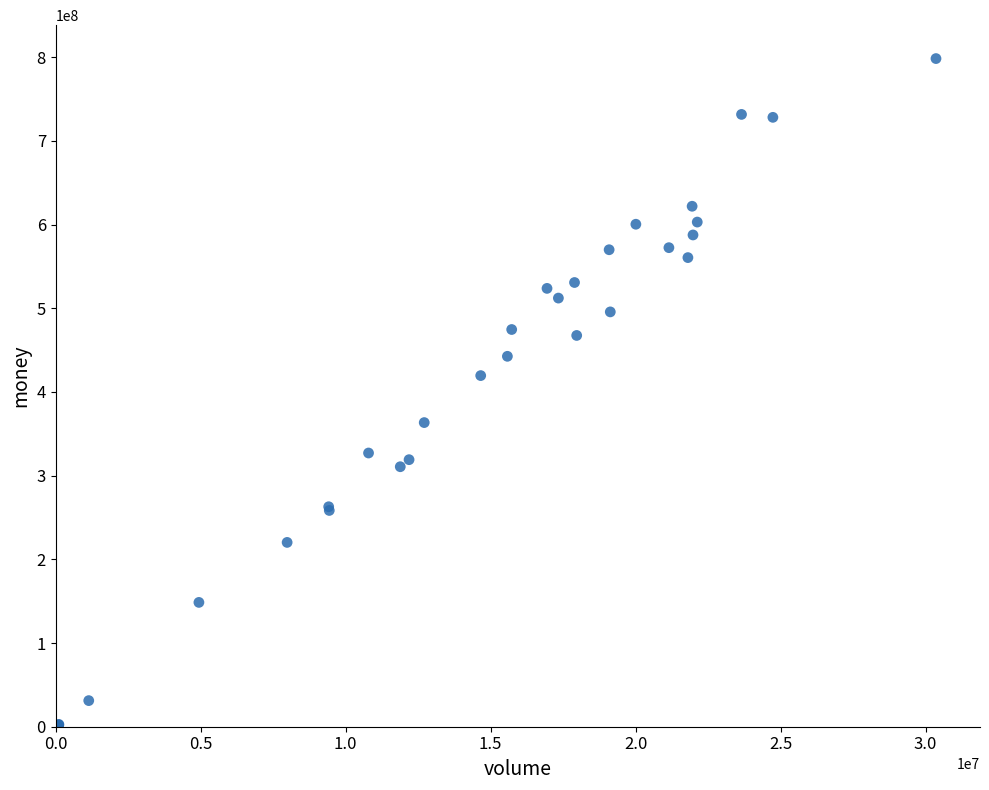

What Y value in the scatter plot is closest to 399220558?

419583074.1